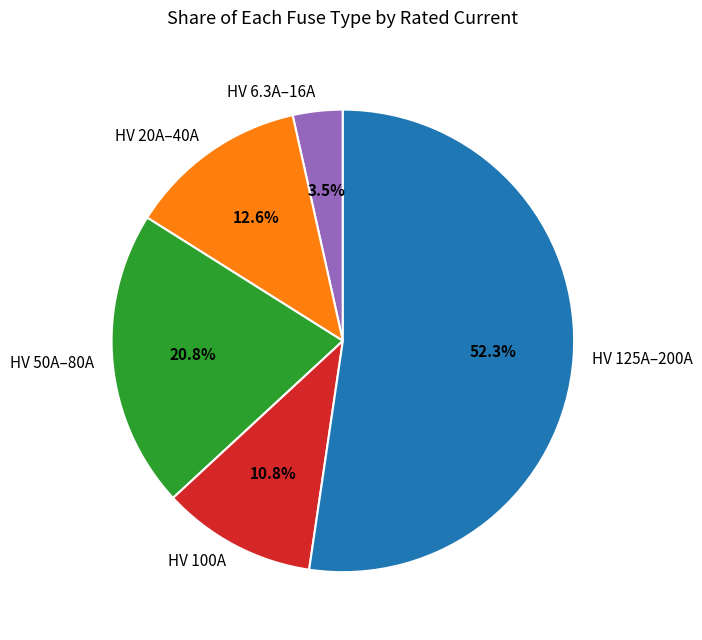

What percentage do HV 50A–80A and HV 6.3A–16A together represent?

24.3%